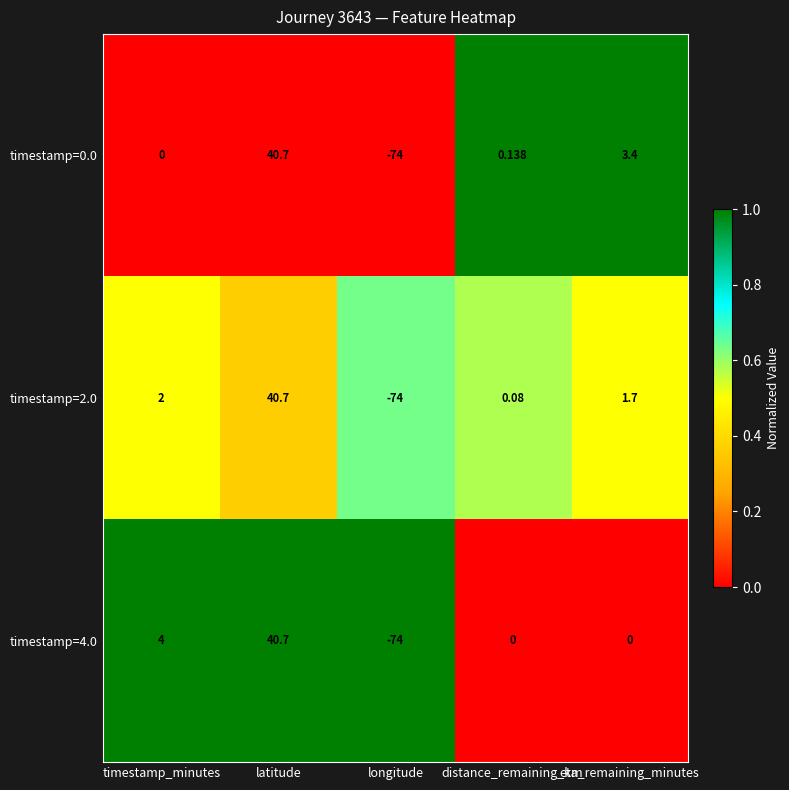

Which label corresponds to the largest value in the chart?

latitude